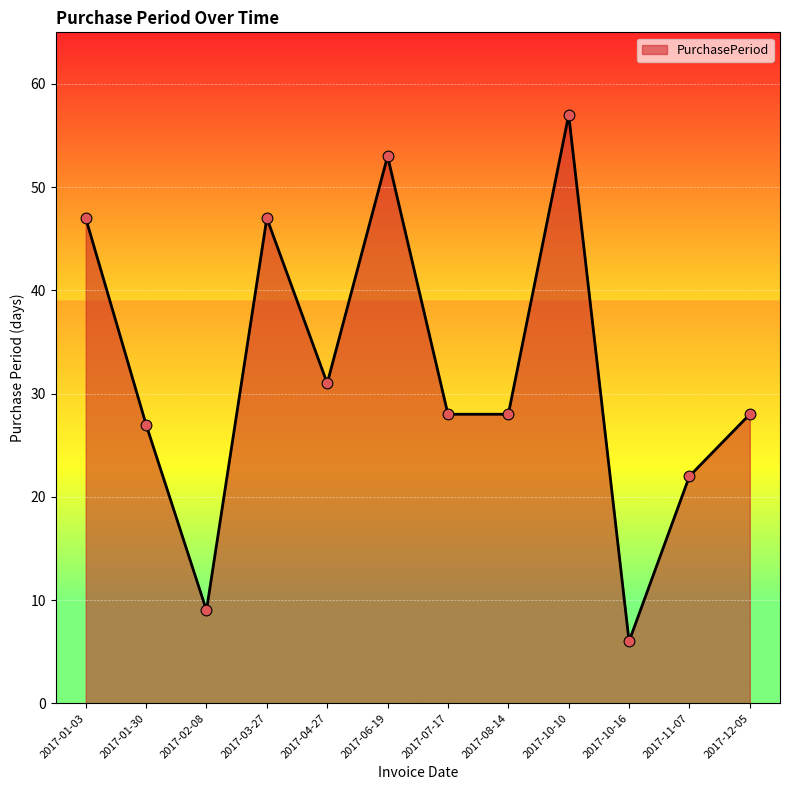

Between 2017-11-07 and 2017-01-03, which is larger?

2017-01-03